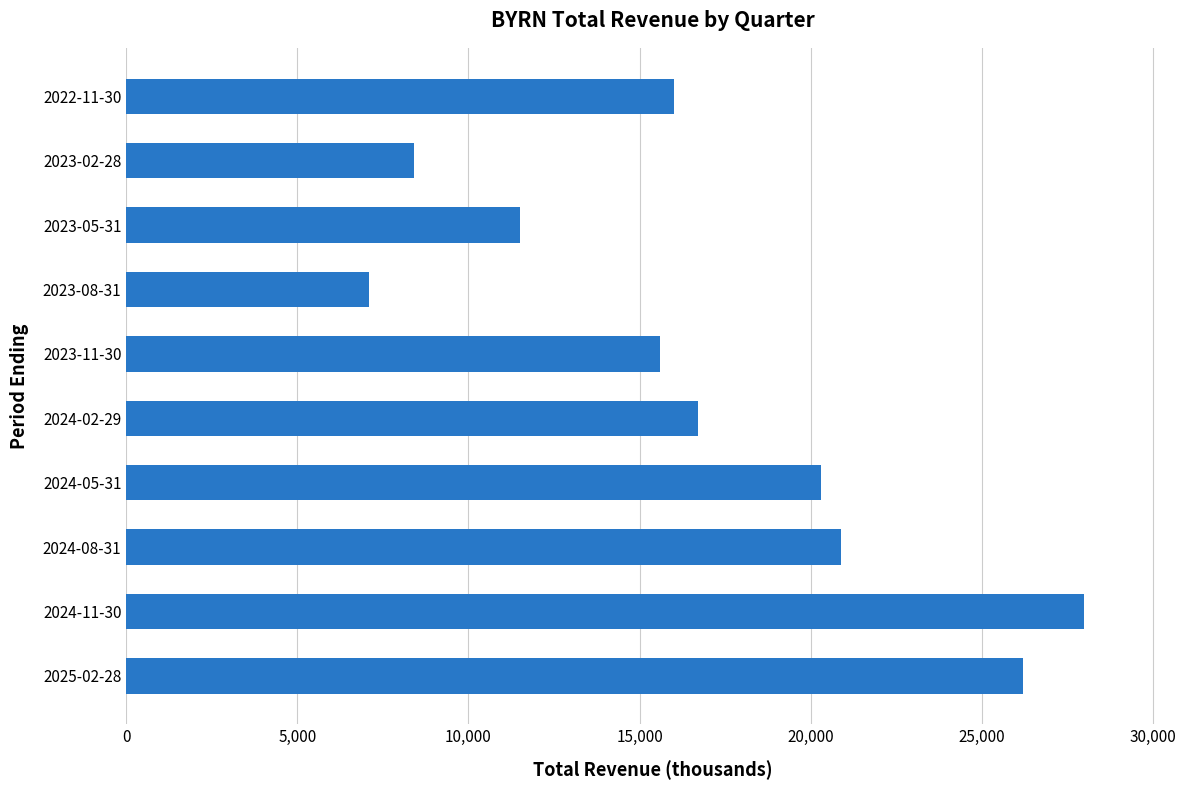

What is the ratio of the value at 2025-02-28 to the value at 2024-02-29?

1.6